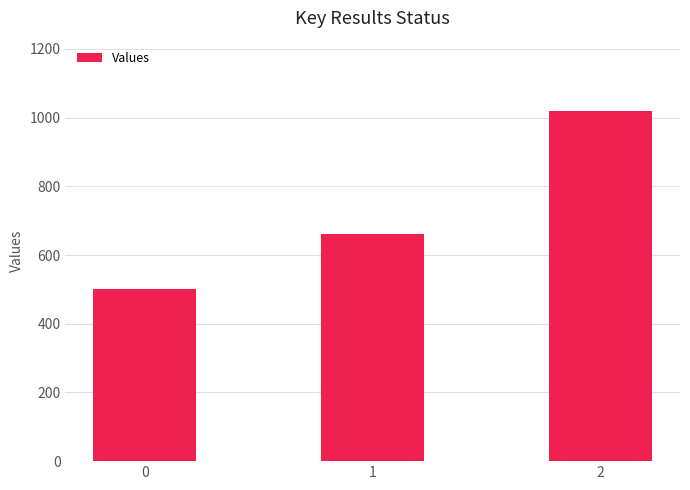

What is the value of the 1st bar from the left?

500